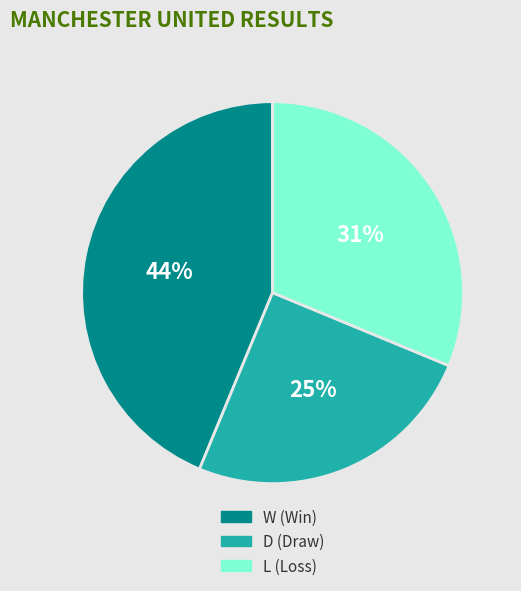

Do W and D together represent more than half of the pie?

Yes